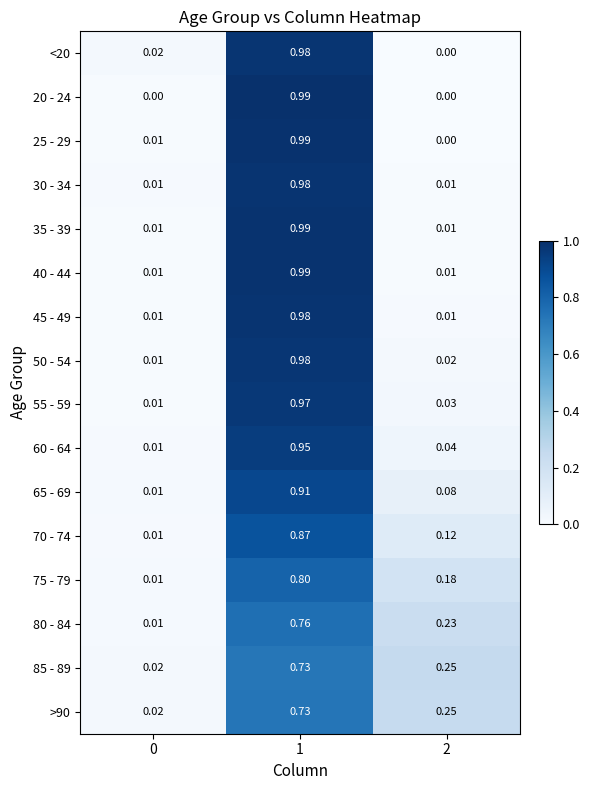

Is the value of 65 - 69 at 2 greater than the value of 35 - 39 at 2?

Yes